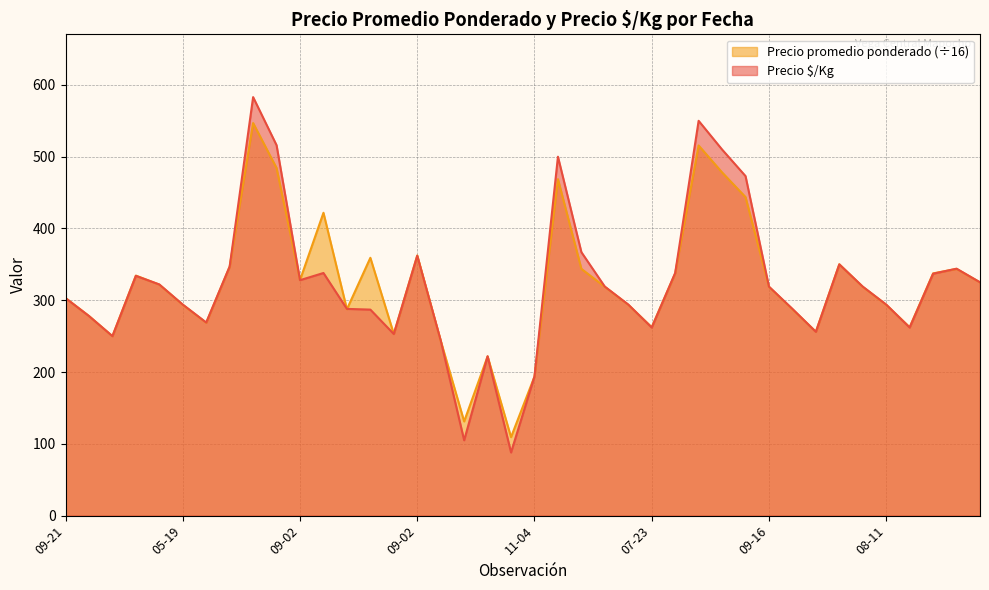

Rank the series by their average value, from lowest to highest.

Precio promedio ponderado, Precio $/Kg